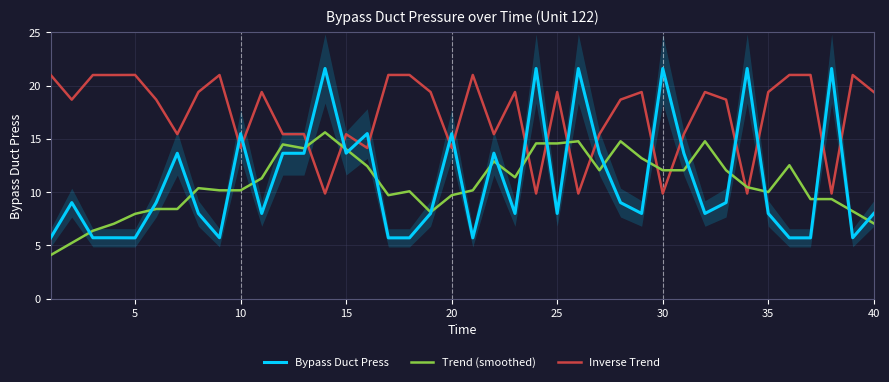

True or false: Inverse Trend and Trend (smoothed) intersect in this chart.

True